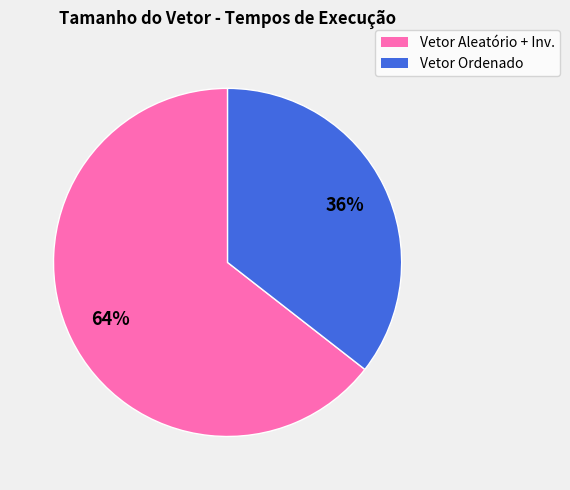

Is there any slice that represents more than half of the pie?

Yes